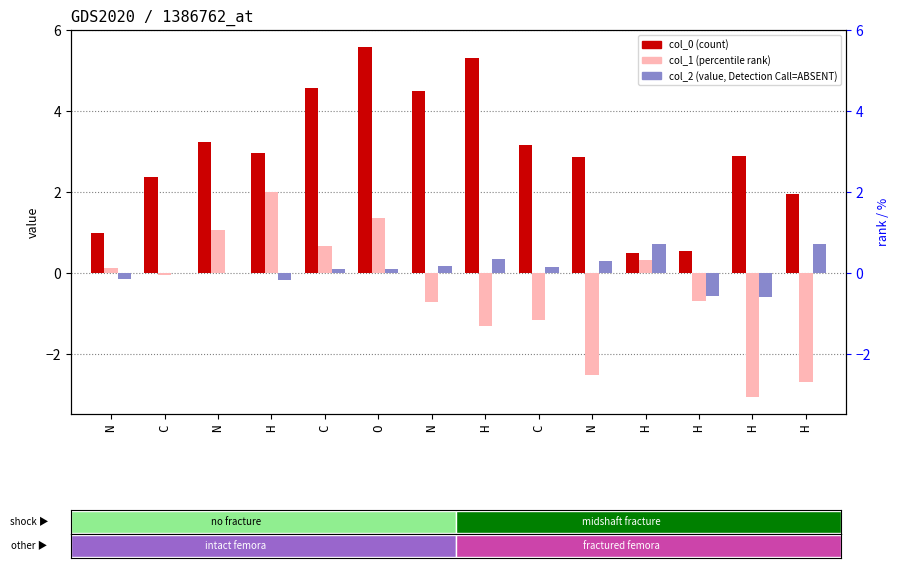

What is the highest value of the col_1 series?

2.0